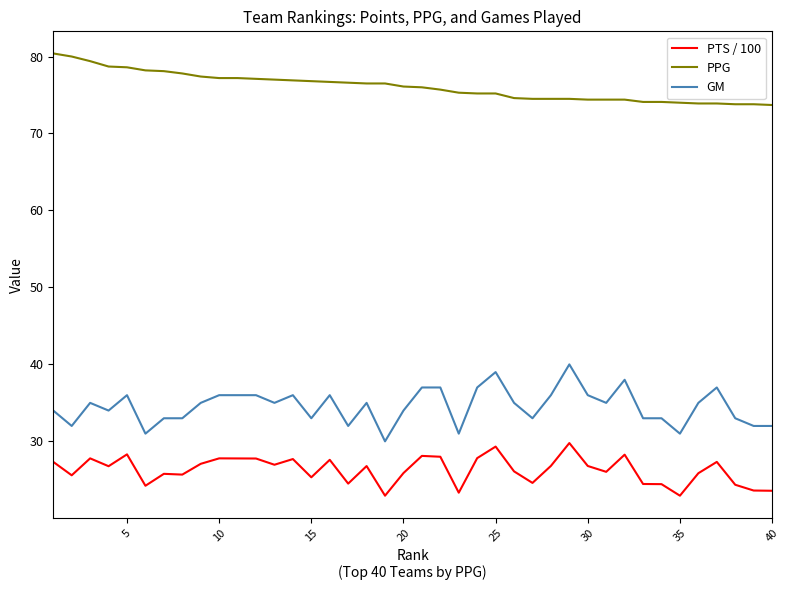

Rank the series by their maximum value, from lowest to highest.

PTS / 100, GM, PPG